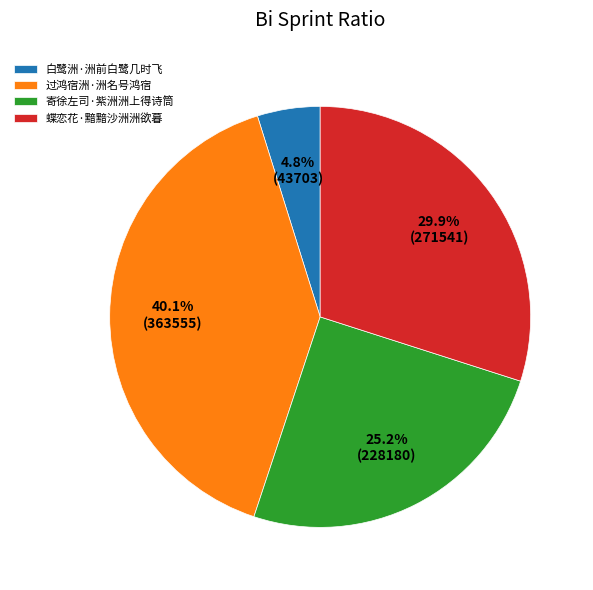

Does 寄徐左司·紫洲洲上得诗筒 represent more than half of the total?

No